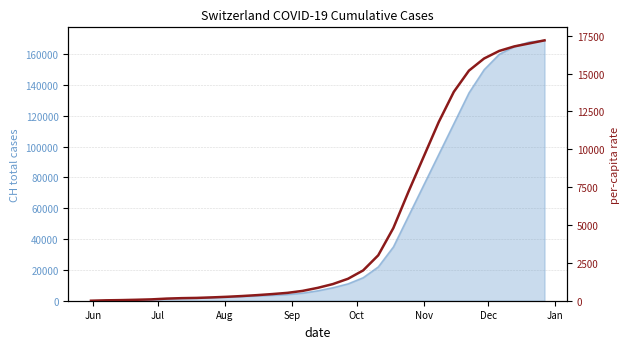

How many data points are less than 850?

15